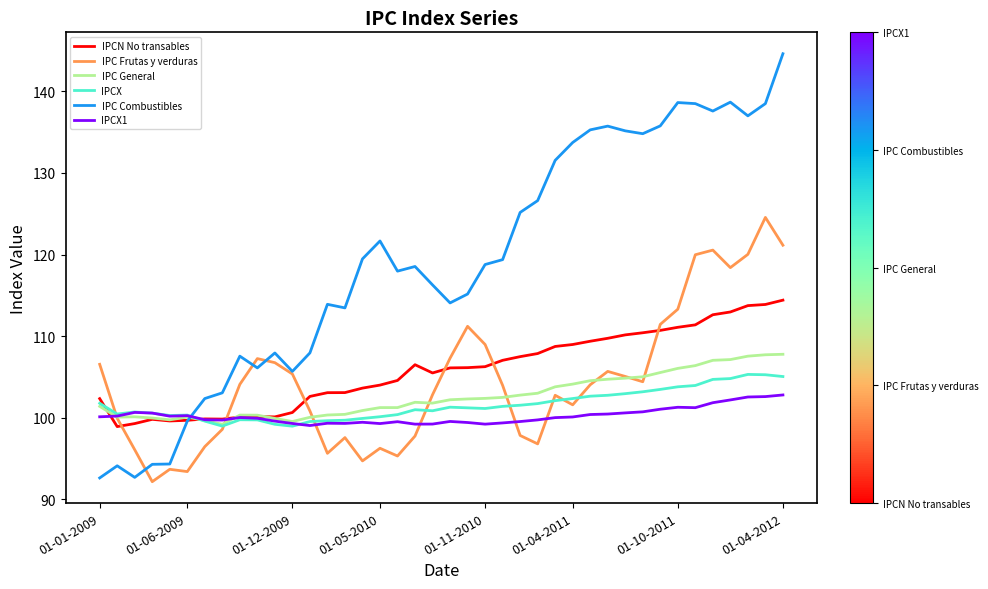

Rank the series by their maximum value, from lowest to highest.

IPCX1, IPCX, IPC General, IPCN No transables, IPC Frutas y verduras, IPC Combustibles